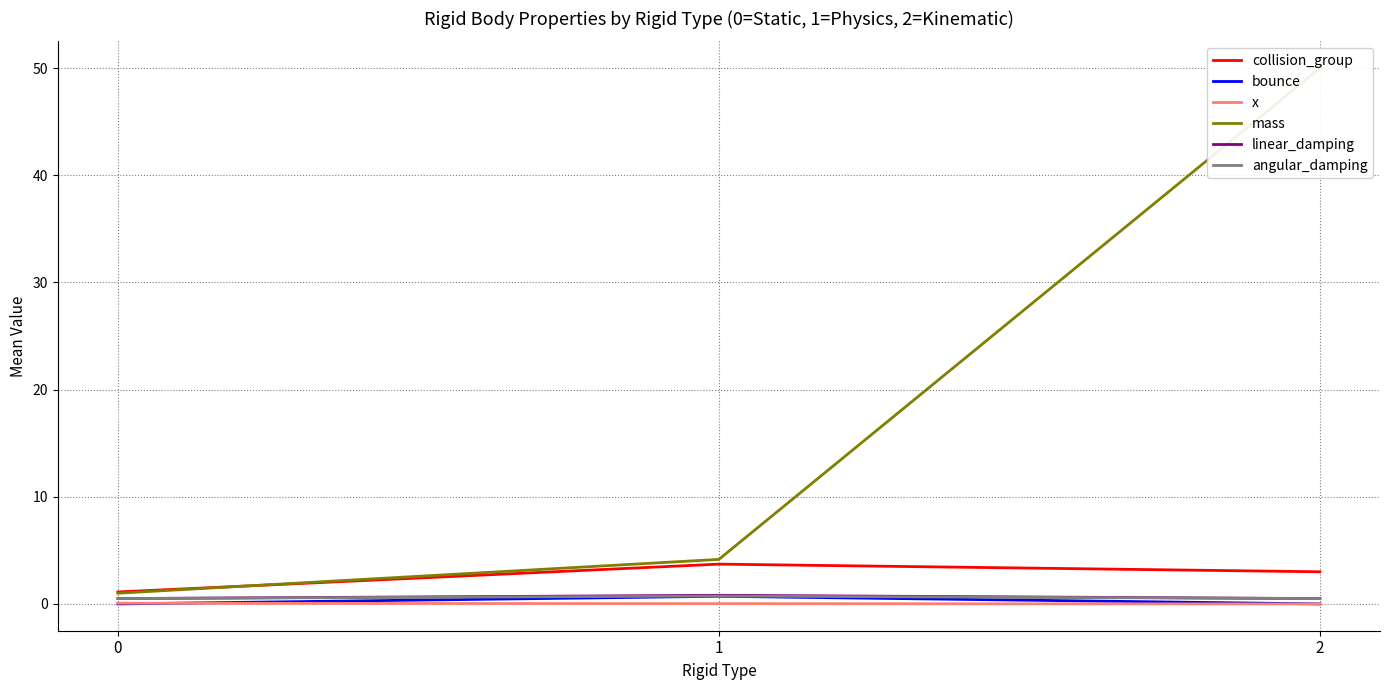

Which series has the widest spread of values?

mass